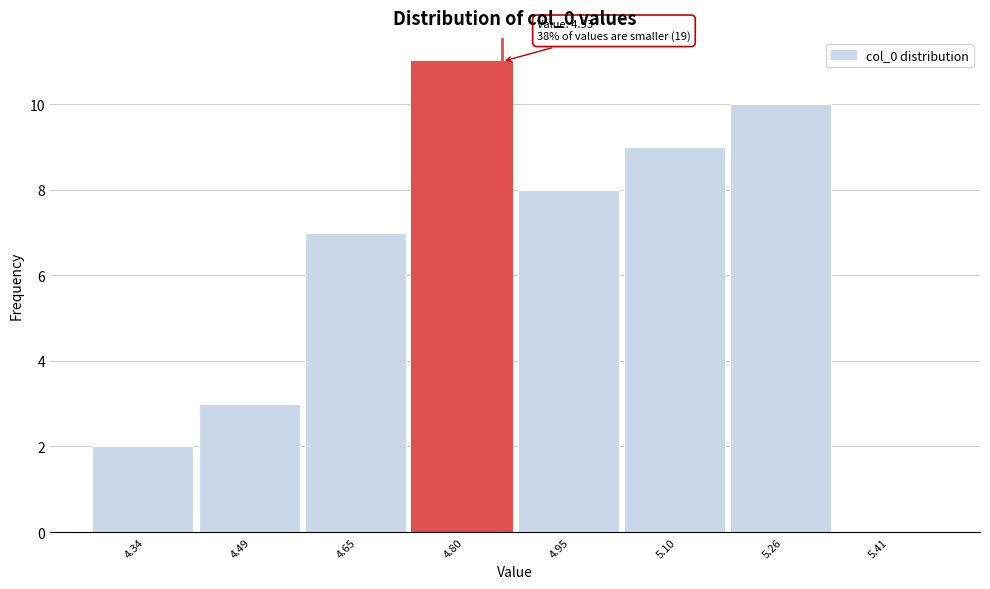

Reading left to right, list all the values displayed in this chart.

4.34=2	4.49=3	4.65=7	4.80=11	4.95=8	5.10=9	5.26=10	5.41=0